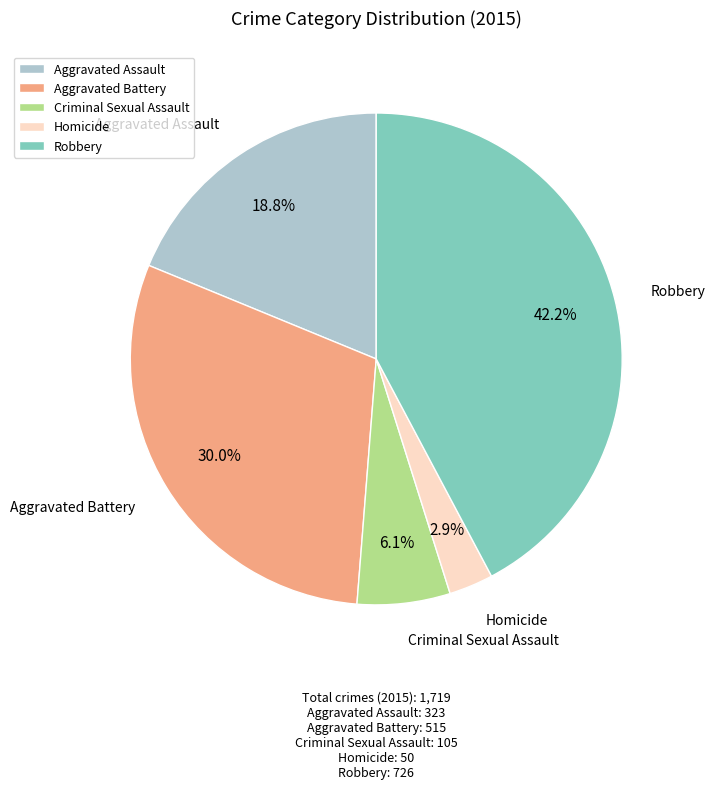

What percentage is NOT represented by Aggravated Assault?

81.2%